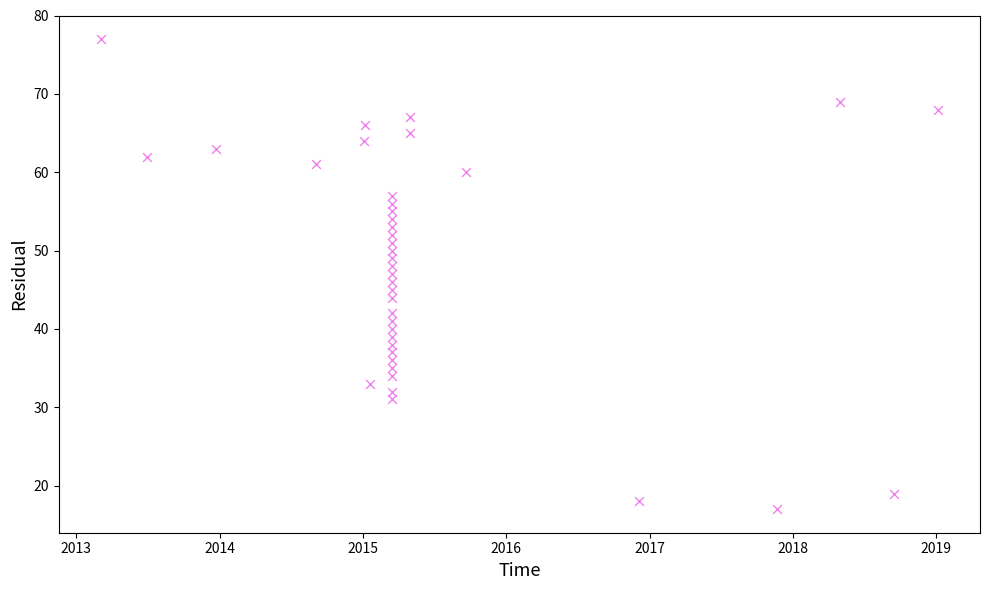

What is the range of X values (max minus min)?

2134